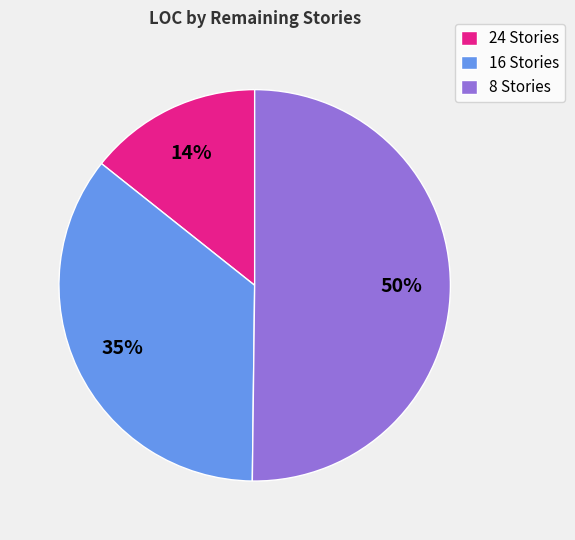

To the nearest percent, what is the combined percentage of 24 Stories and 8 Stories?

65%